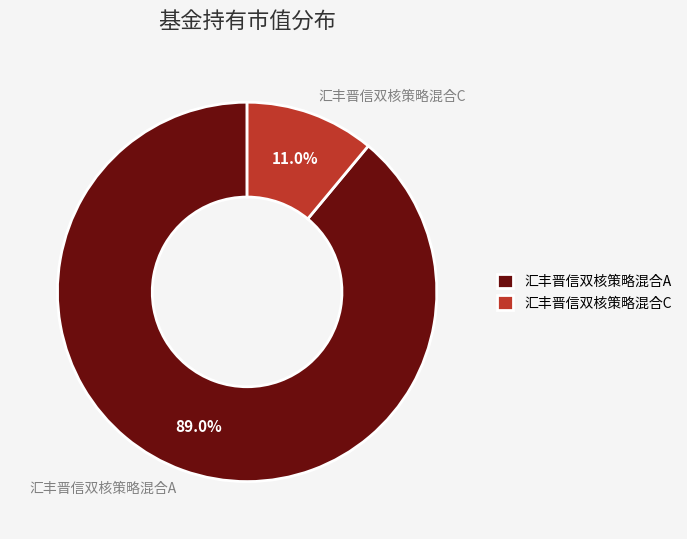

The 汇丰晋信双核策略混合C slice represents 21% of the pie. True or false?

False